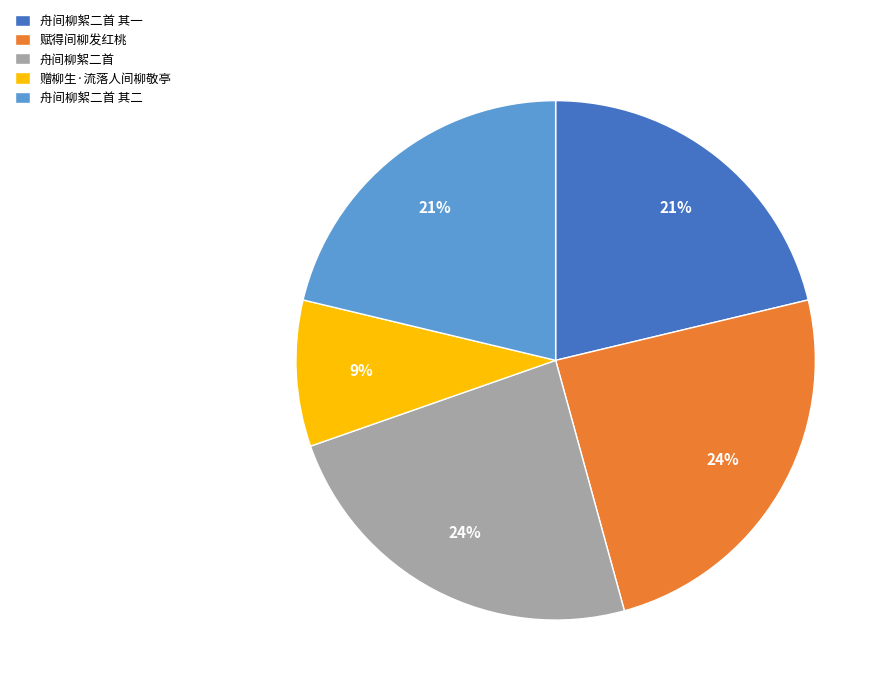

To the nearest percent, what is the average slice percentage?

20%